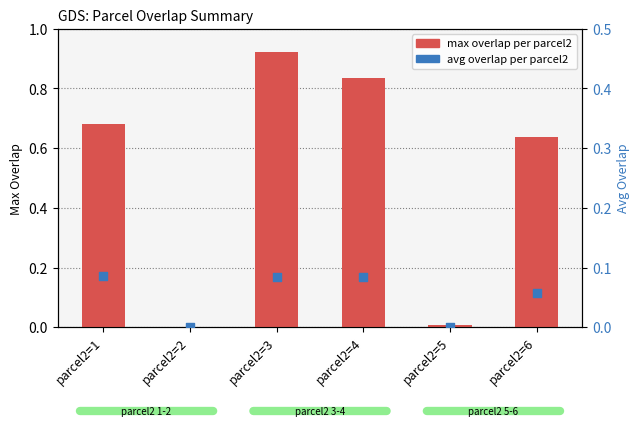

Which series has the largest total across all categories?

max overlap per parcel2